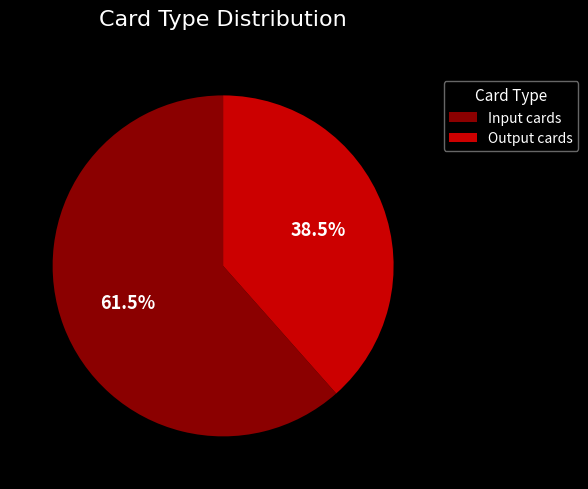

Which category has the biggest portion of the pie?

Input cards